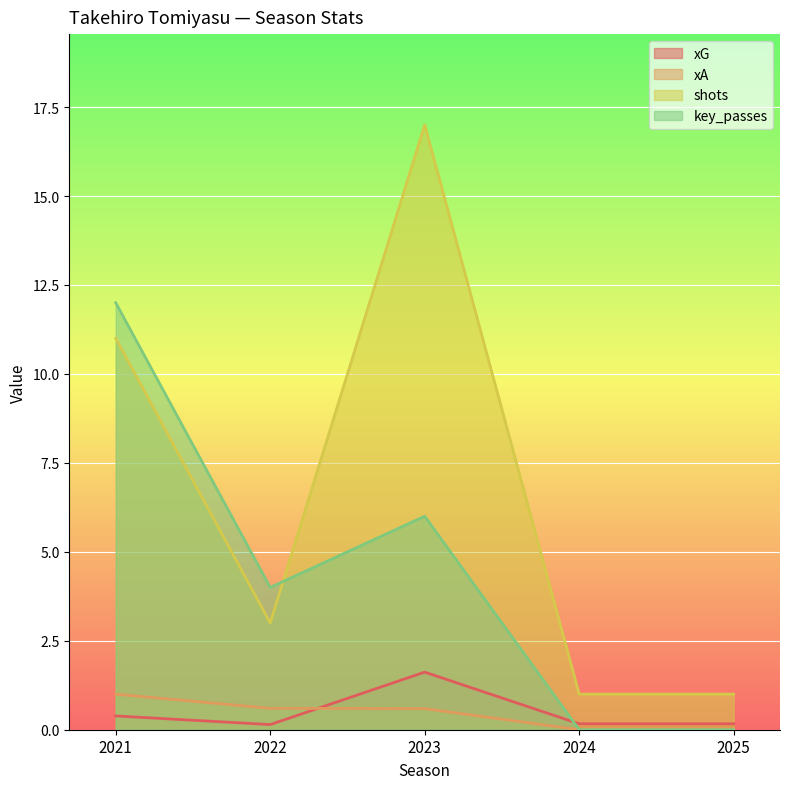

True or false: key_passes has a value of 6.6 at 2022.

False